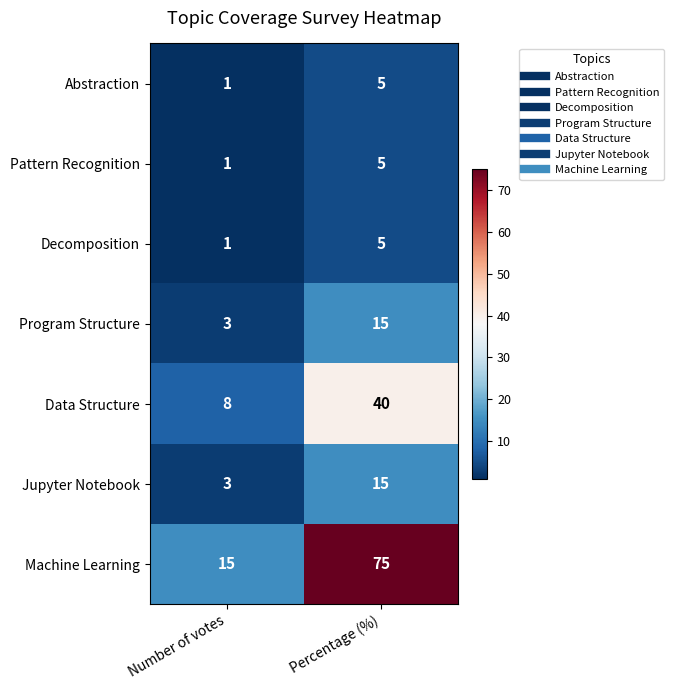

Read the Abstraction value at Percentage (%).

5